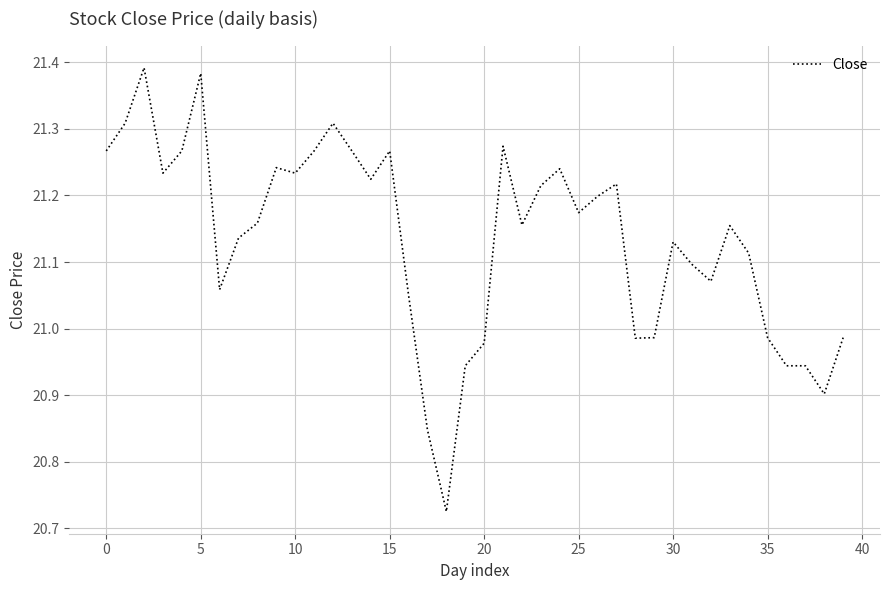

What is the difference between the maximum and minimum values?

0.7